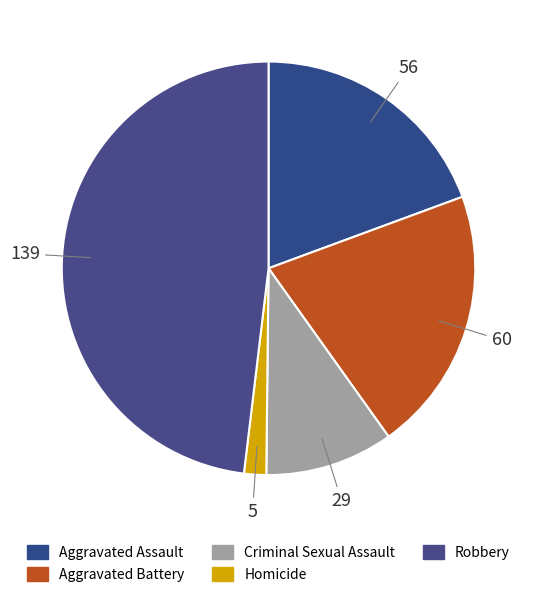

To the nearest percent, what is the difference between the largest and smallest slice percentages?

46%